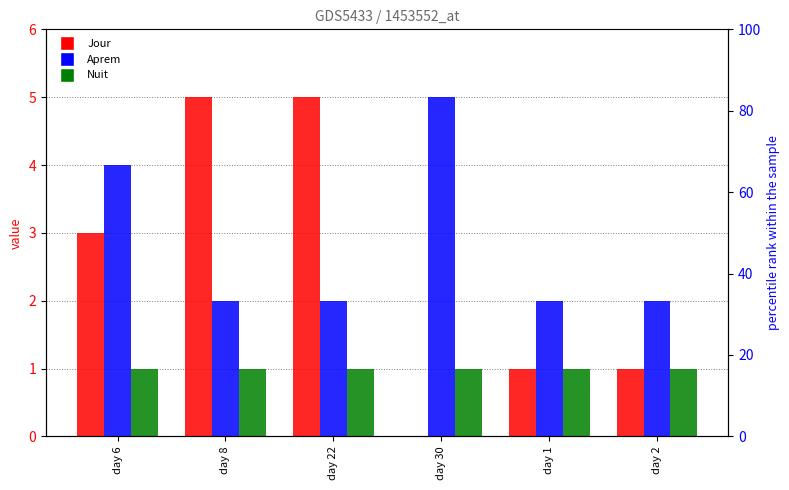

What is the spread (max minus min) of values at day 30?

5